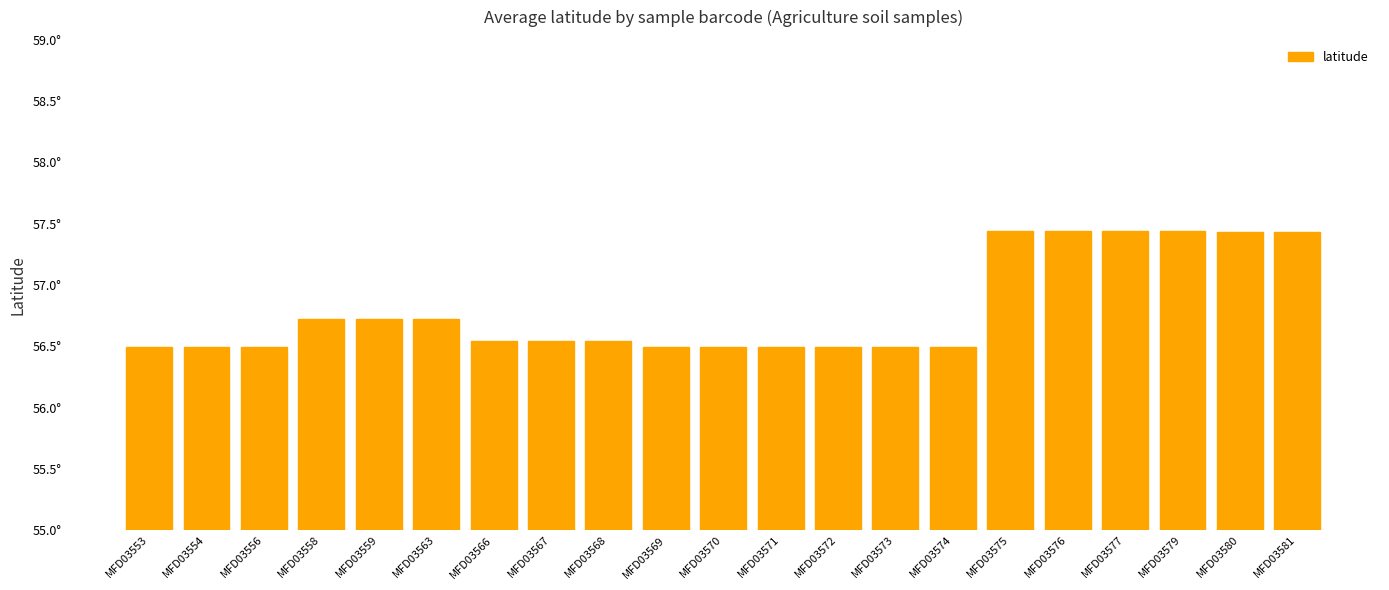

Between MFD03577 and MFD03568, which is larger?

MFD03577